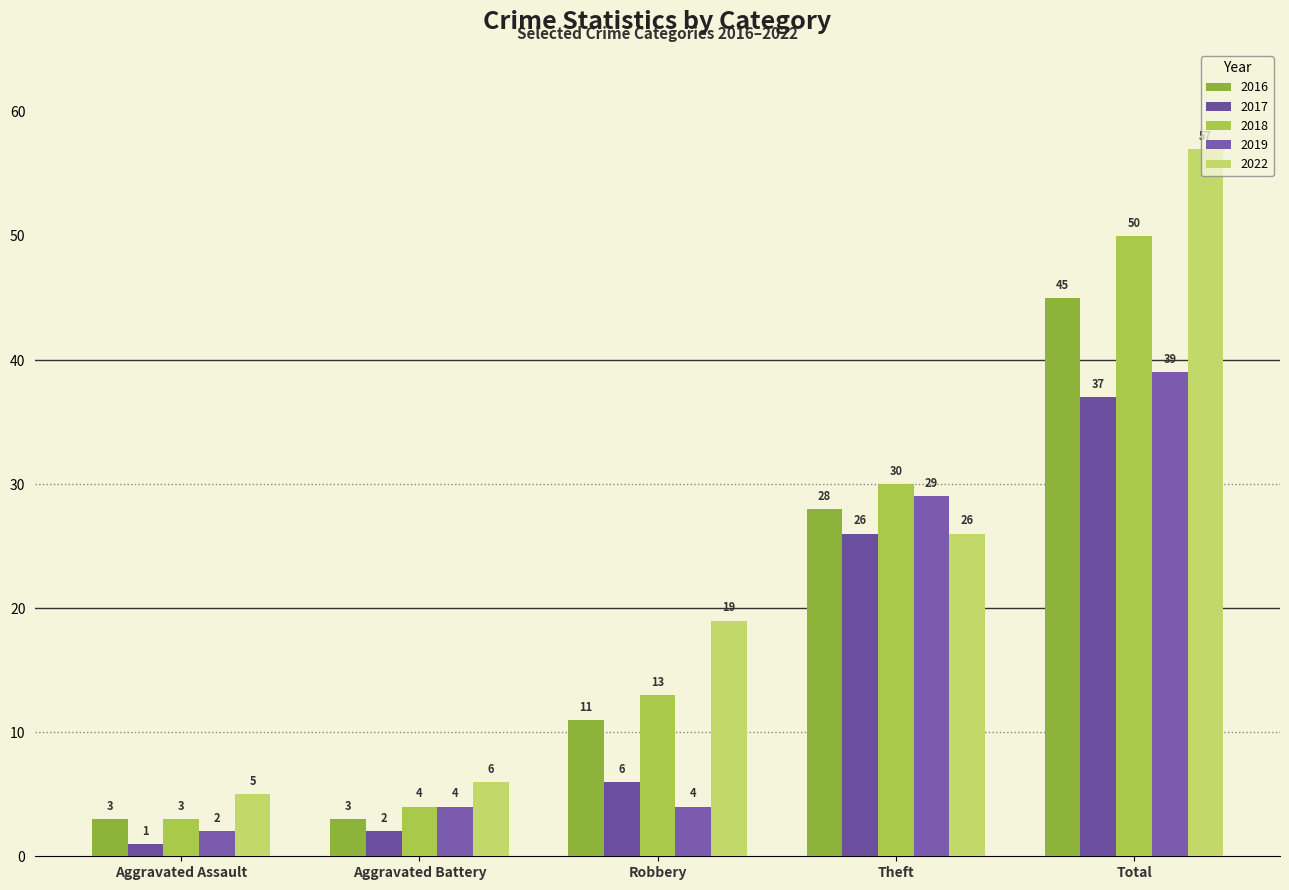

What is the sum of all 2018 values?

100